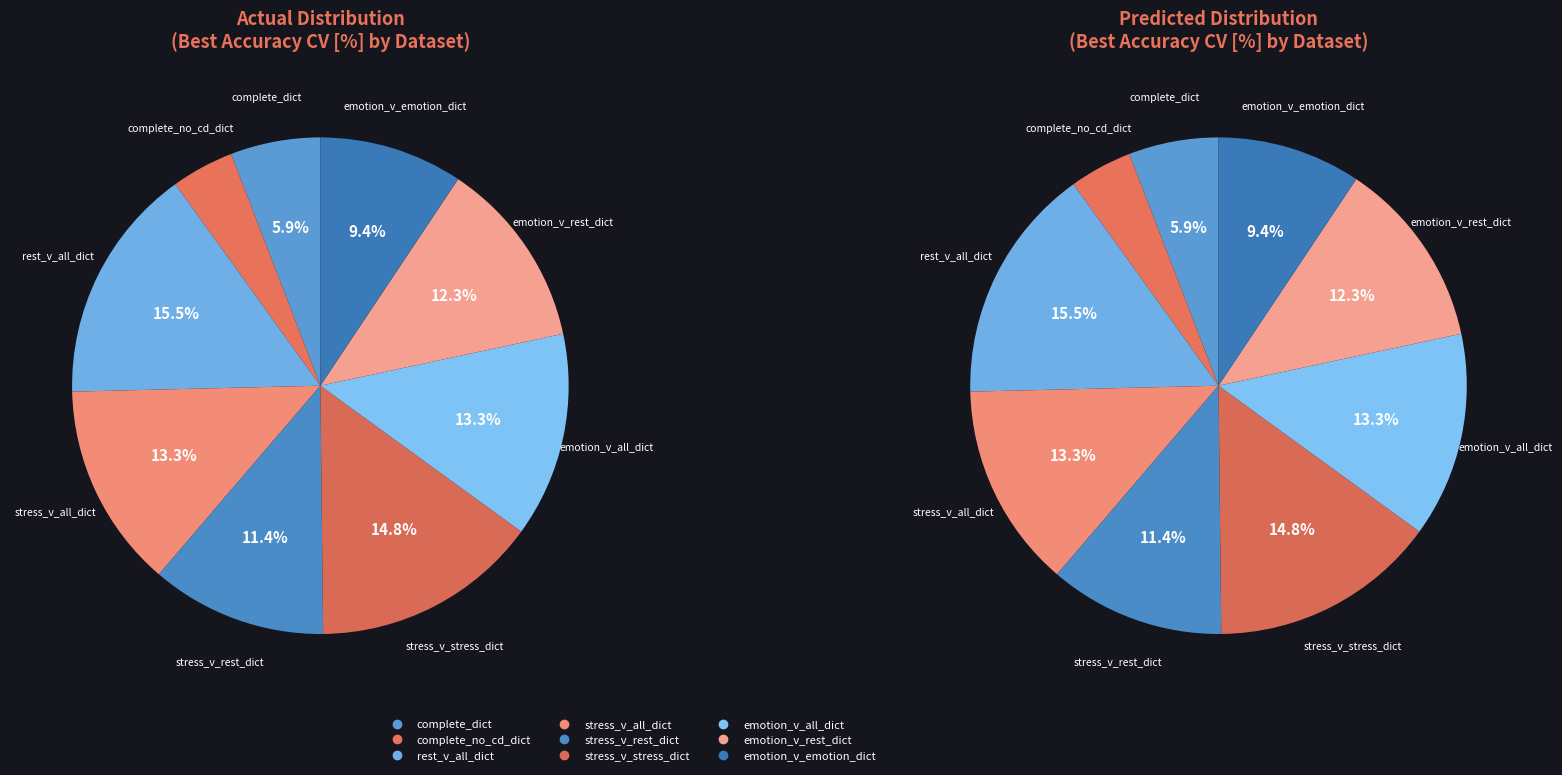

How many slices are in this pie chart?

9